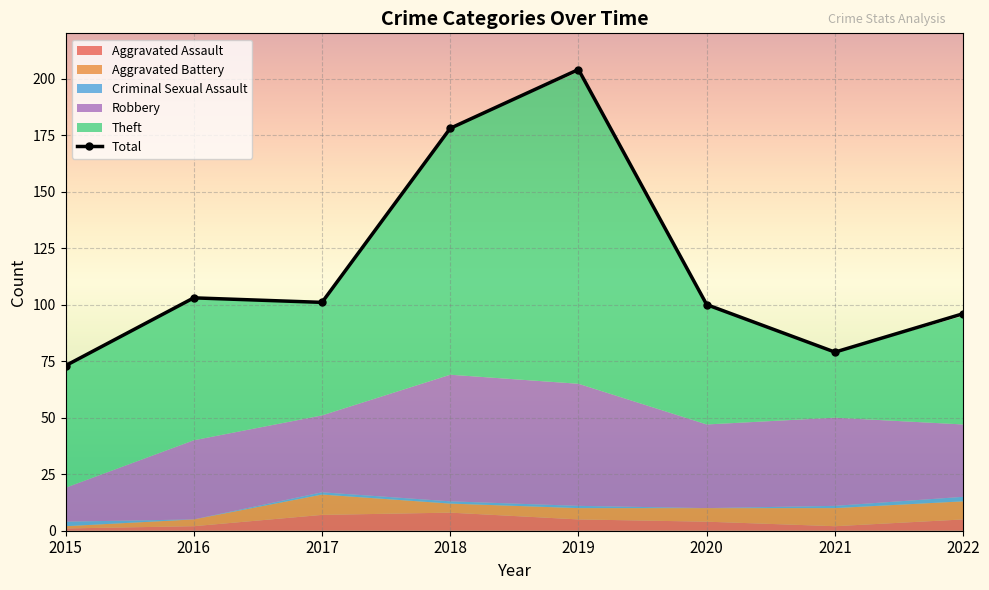

List the labels in order of value, smallest first.

2015, 2021, 2022, 2020, 2017, 2016, 2018, 2019